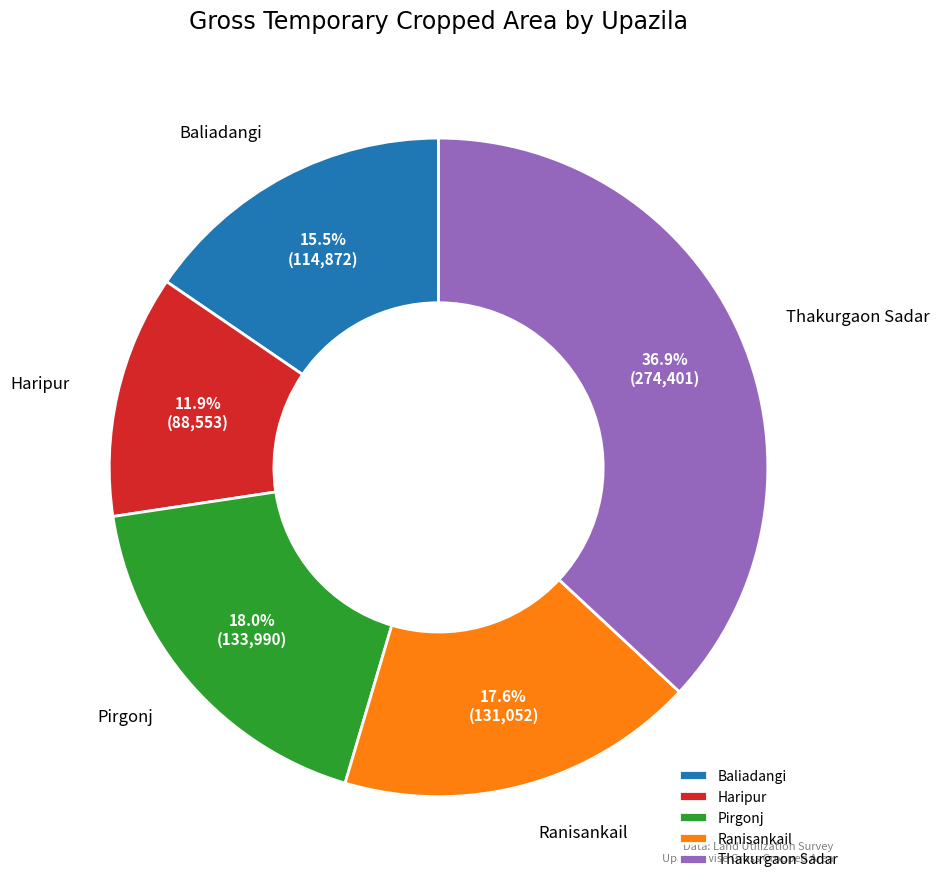

Count the number of slices in the pie.

5